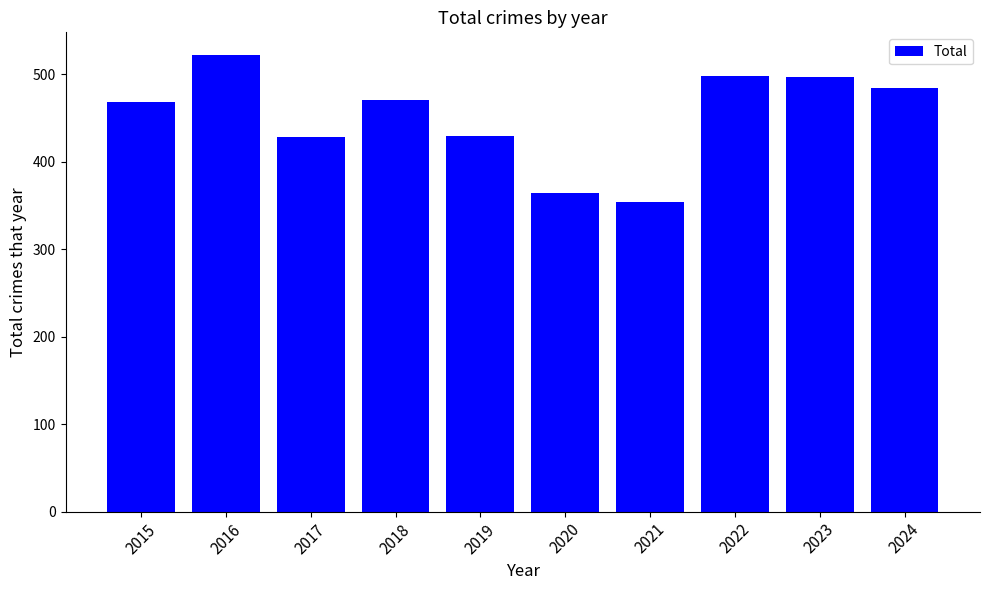

Is it true that the value at 2022 is 498?

True